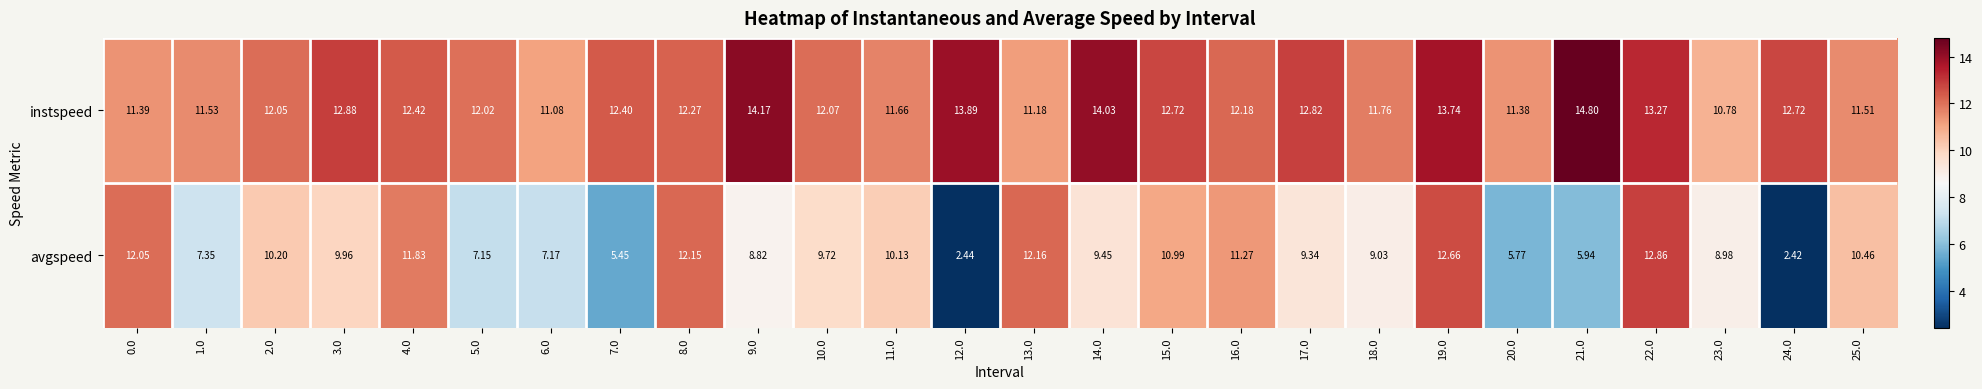

Which series has the largest total across all categories?

instspeed